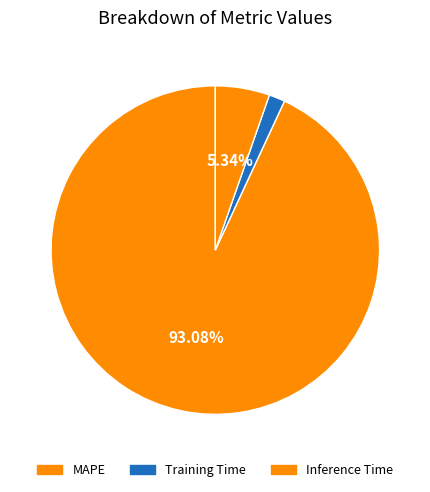

To the nearest percent, what is the difference between the largest and smallest slice percentages?

92%